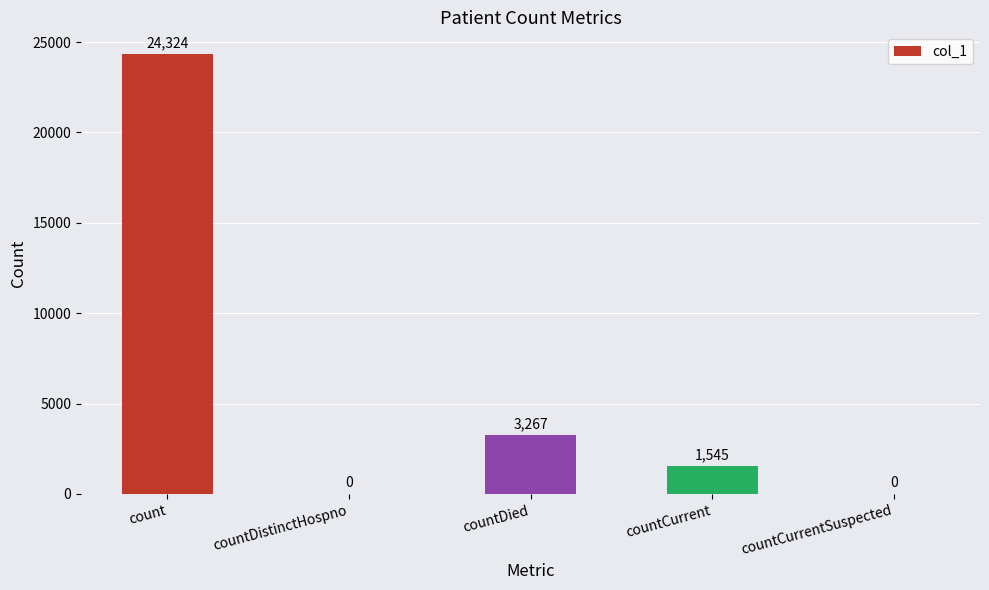

Reading left to right, extract all data points from this chart.

count=24324	countDistinctHospno=0	countDied=3267	countCurrent=1545	countCurrentSuspected=0